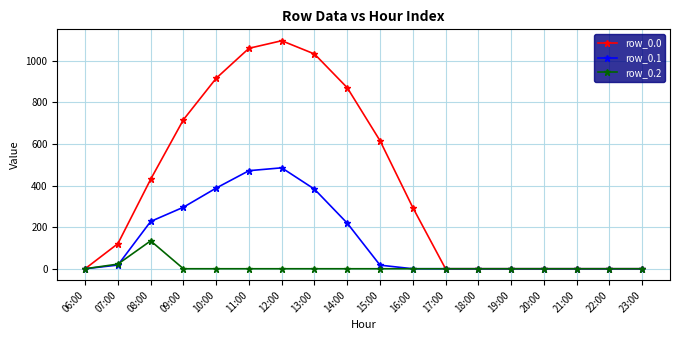

True or false: row_0.0 has a value of 428.3 at 09:00.

False